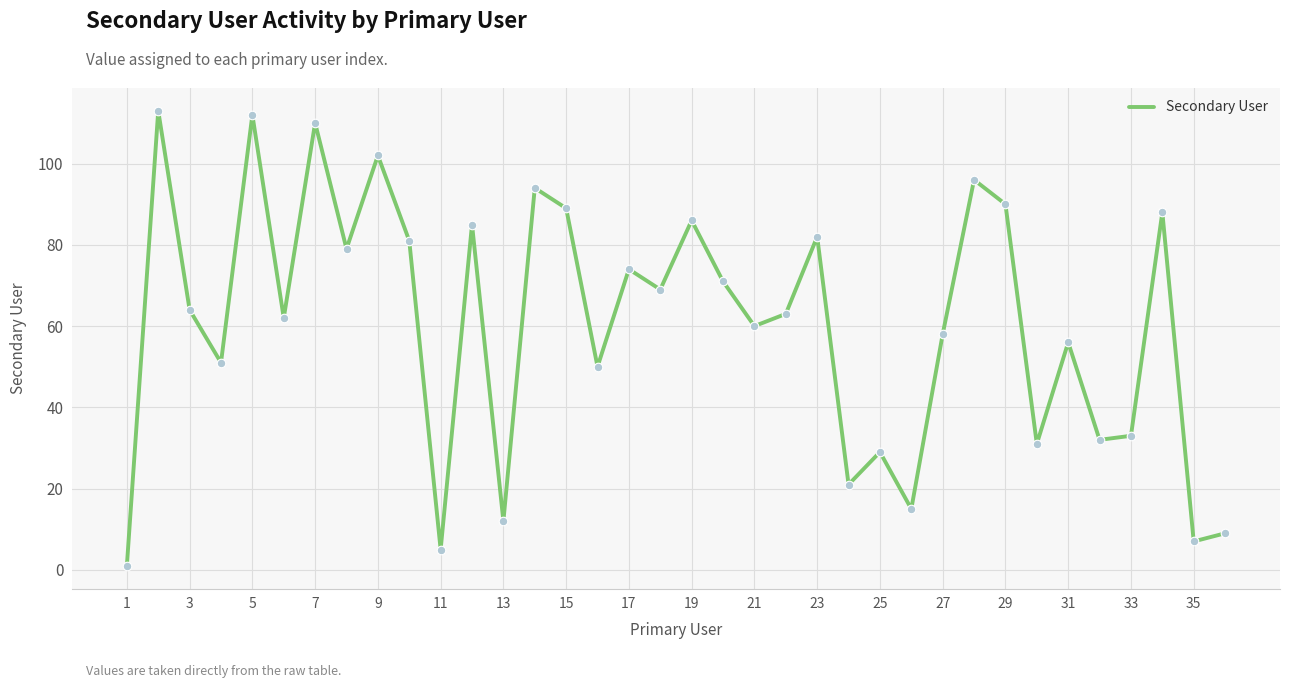

What is the maximum value shown in the chart?

113